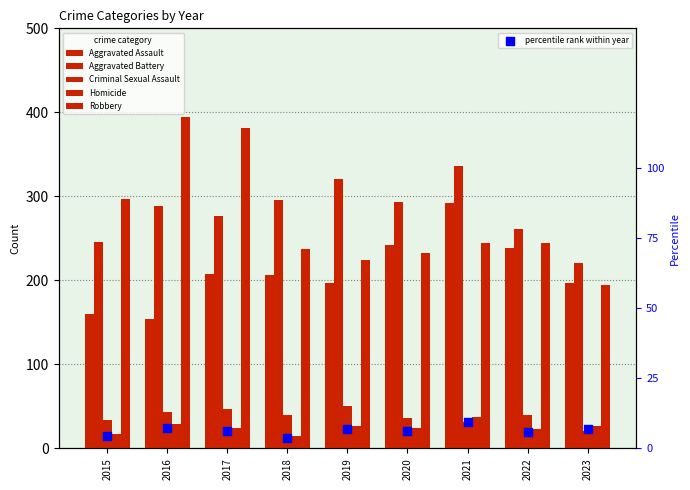

Which series reaches the maximum Y coordinate?

Robbery